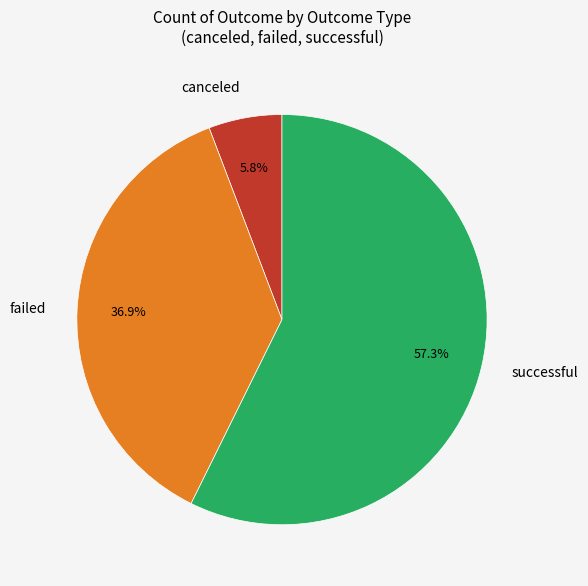

What is the ratio of the value at canceled to the value at successful?

0.1